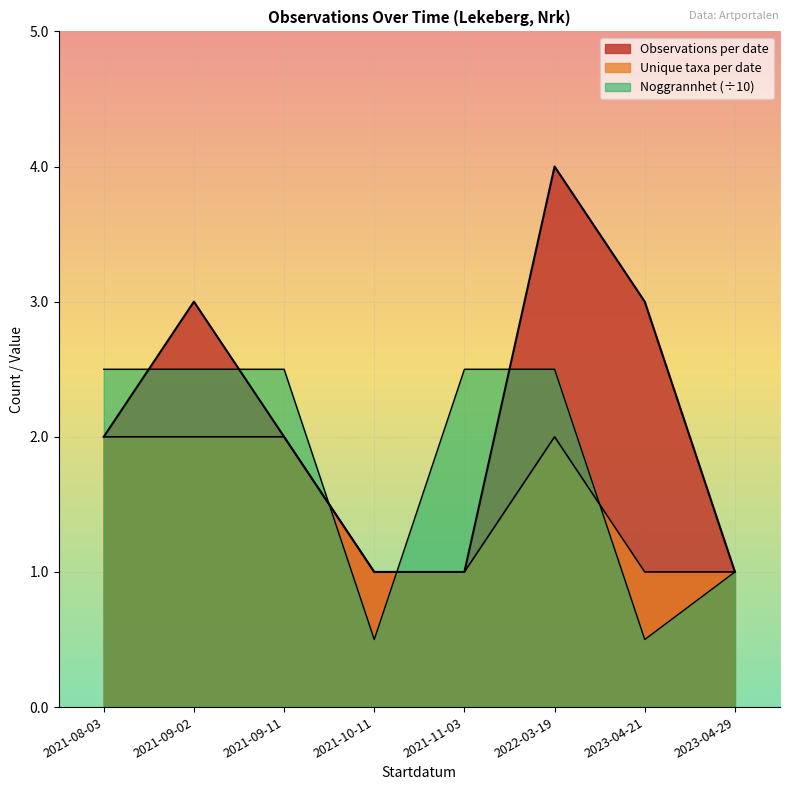

How many interior local valleys (lower than both neighbors) does the data have?

1